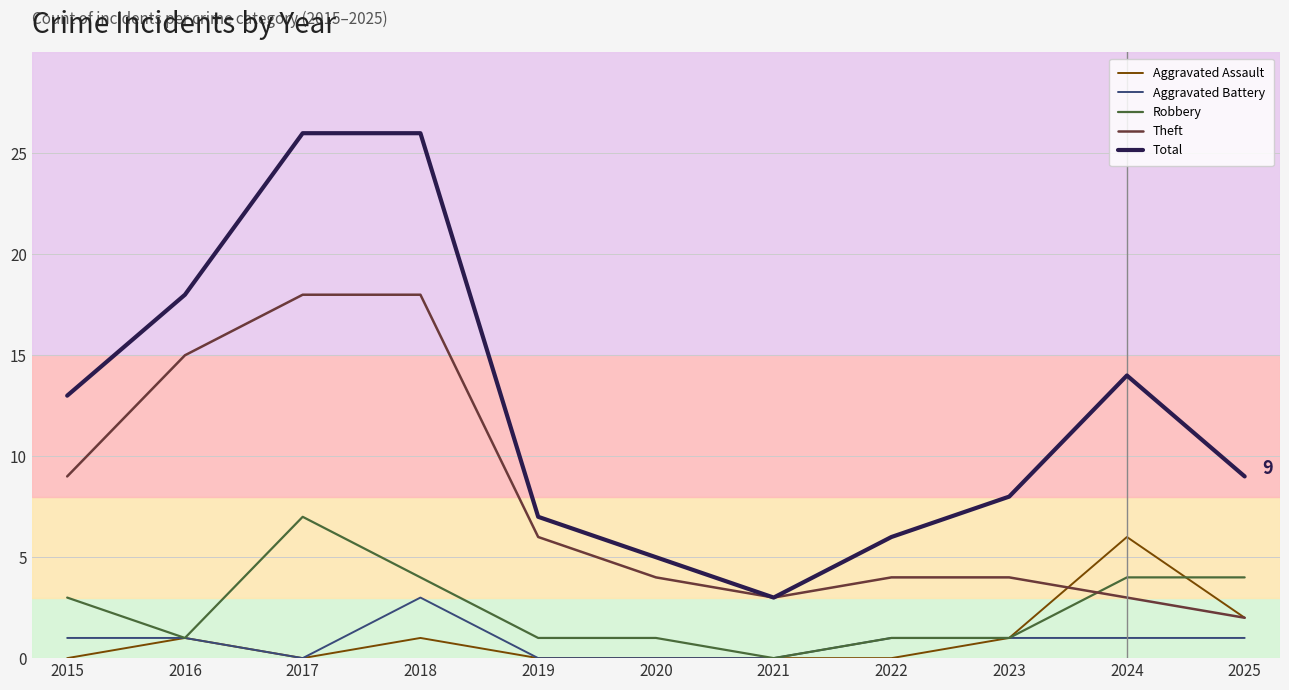

Reading left to right, list all the values displayed in this chart.

Aggravated Assault: 2015=0	2016=1	2017=0	2018=1	2019=0	2020=0	2021=0	2022=0	2023=1	2024=6	2025=2
Aggravated Battery: 2015=1	2016=1	2017=0	2018=3	2019=0	2020=0	2021=0	2022=1	2023=1	2024=1	2025=1
Robbery: 2015=3	2016=1	2017=7	2018=4	2019=1	2020=1	2021=0	2022=1	2023=1	2024=4	2025=4
Theft: 2015=9	2016=15	2017=18	2018=18	2019=6	2020=4	2021=3	2022=4	2023=4	2024=3	2025=2
Total: 2015=13	2016=18	2017=26	2018=26	2019=7	2020=5	2021=3	2022=6	2023=8	2024=14	2025=9